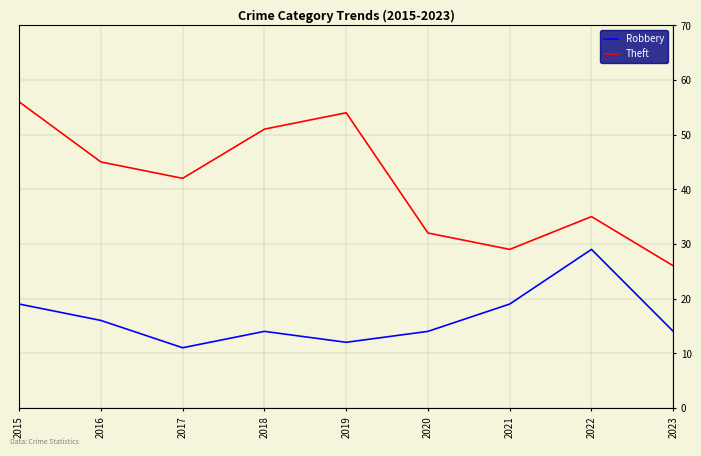

The Robbery series shows 20 at 2019. True or false?

False